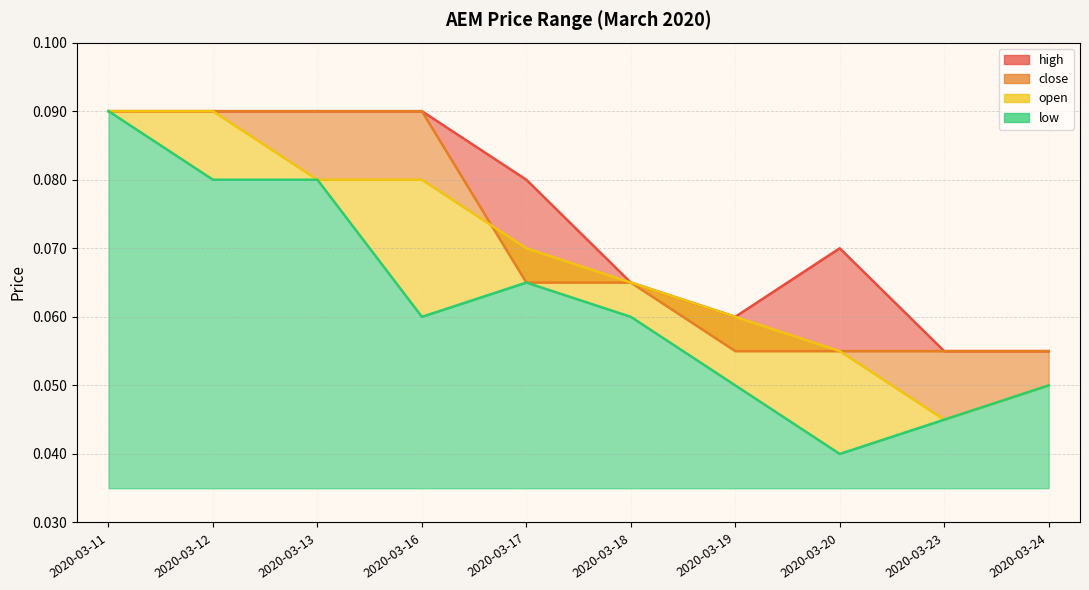

Reading right to left, extract all data points from this chart.

high: 2020-03-24=0.1	2020-03-23=0.1	2020-03-20=0.1	2020-03-19=0.1	2020-03-18=0.1	2020-03-17=0.1	2020-03-16=0.1	2020-03-13=0.1	2020-03-12=0.1	2020-03-11=0.1
close: 2020-03-24=0.1	2020-03-23=0.1	2020-03-20=0.1	2020-03-19=0.1	2020-03-18=0.1	2020-03-17=0.1	2020-03-16=0.1	2020-03-13=0.1	2020-03-12=0.1	2020-03-11=0.1
open: 2020-03-24=0.1	2020-03-23=0.0	2020-03-20=0.1	2020-03-19=0.1	2020-03-18=0.1	2020-03-17=0.1	2020-03-16=0.1	2020-03-13=0.1	2020-03-12=0.1	2020-03-11=0.1
low: 2020-03-24=0.1	2020-03-23=0.0	2020-03-20=0.0	2020-03-19=0.1	2020-03-18=0.1	2020-03-17=0.1	2020-03-16=0.1	2020-03-13=0.1	2020-03-12=0.1	2020-03-11=0.1